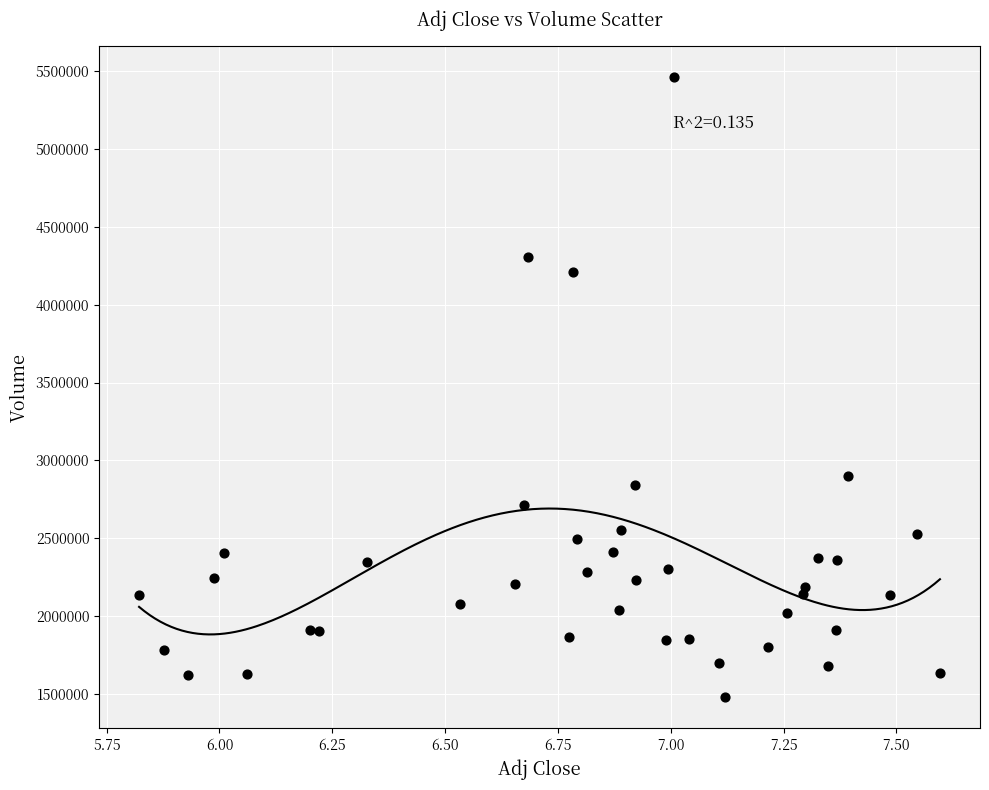

What Y value in the scatter plot is closest to 3469000?

2902500